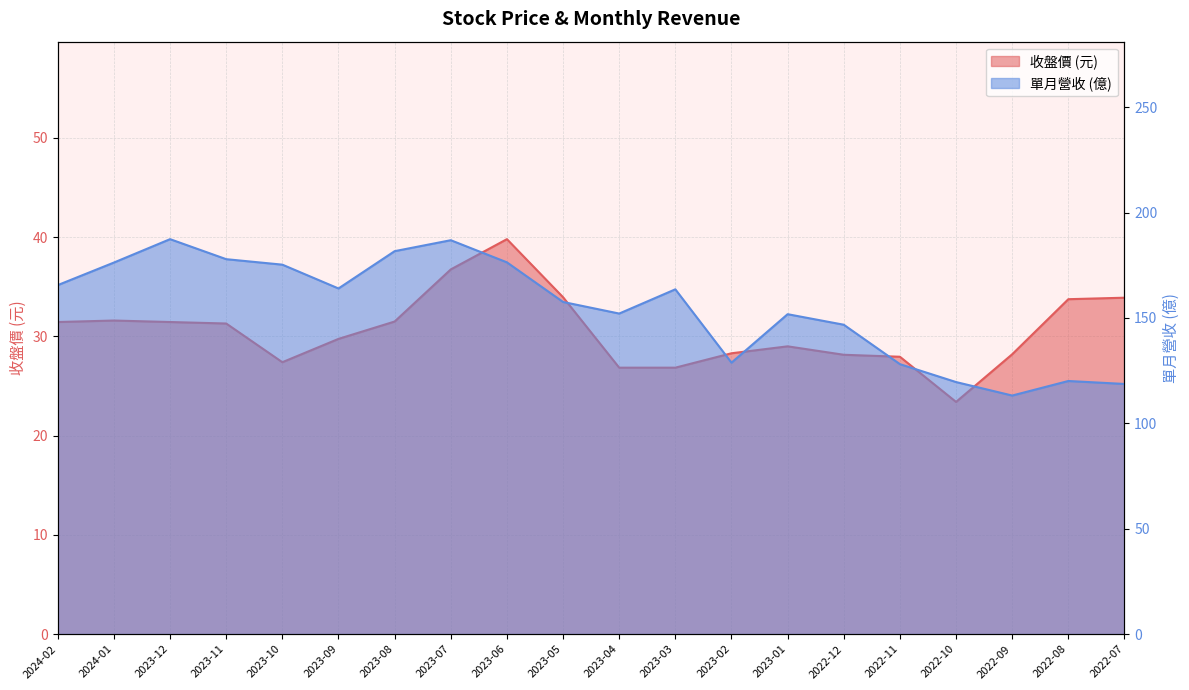

Where is 收盤 nearest to the value 31?

2023-11